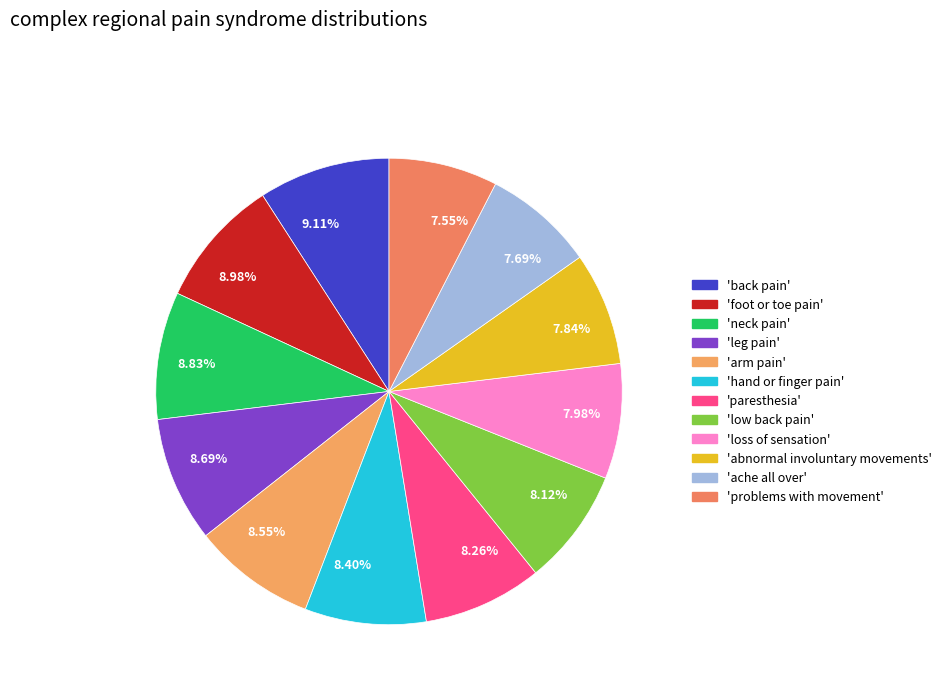

Is there a majority slice in this chart?

No